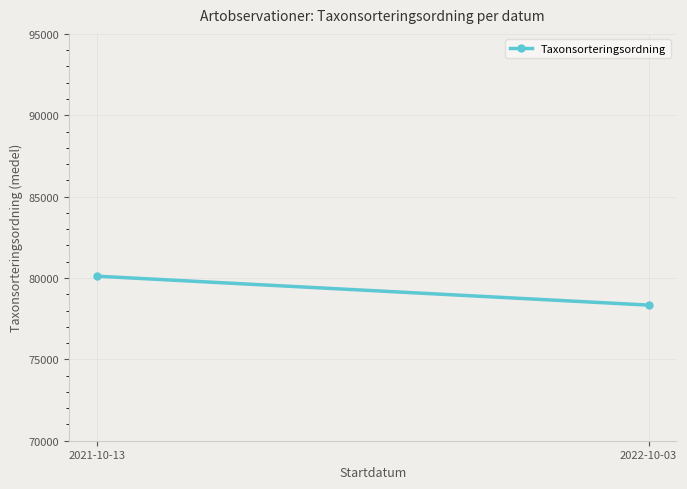

What is the label of the 2nd point from the right?

2021-10-13